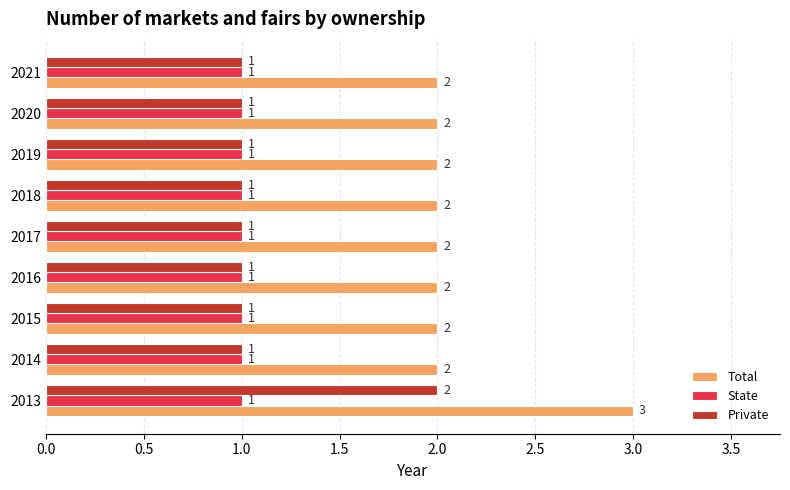

What are all the series names shown in the legend?

Total, State, Private